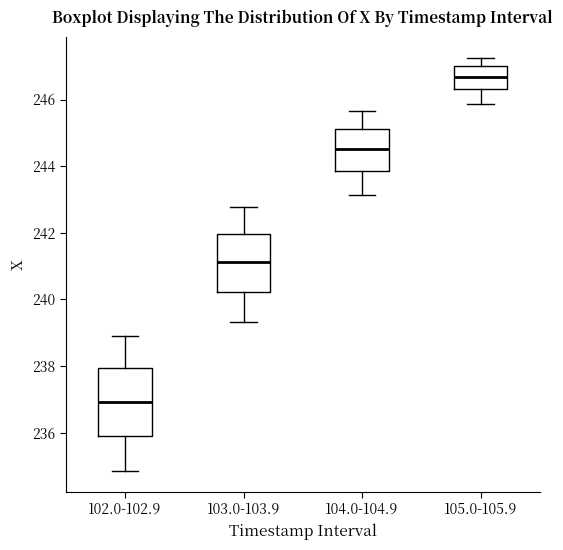

Which box has the highest median line?

105.0-105.9